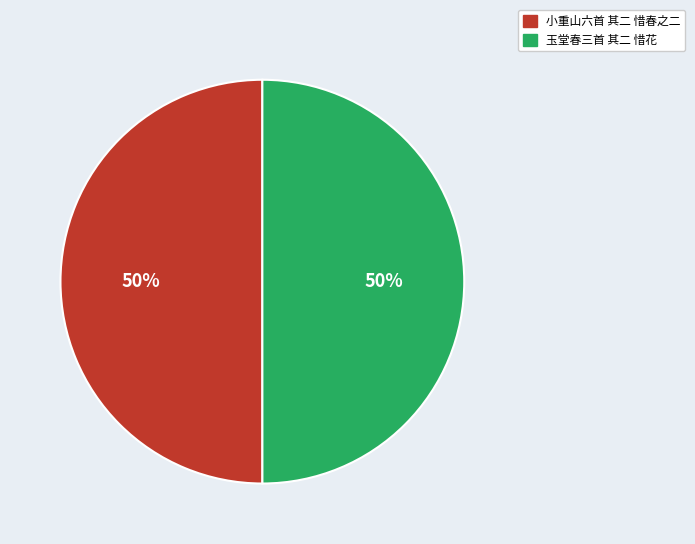

Combined, do 小重山六首 其二 惜春之二 and 玉堂春三首 其二 惜花 account for over 50%?

Yes